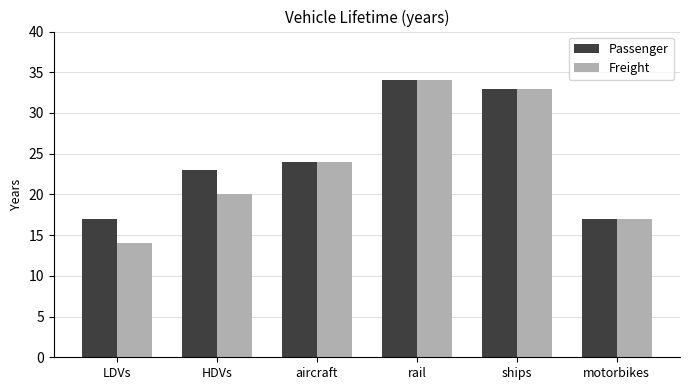

What value does the Freight series have at motorbikes?

17